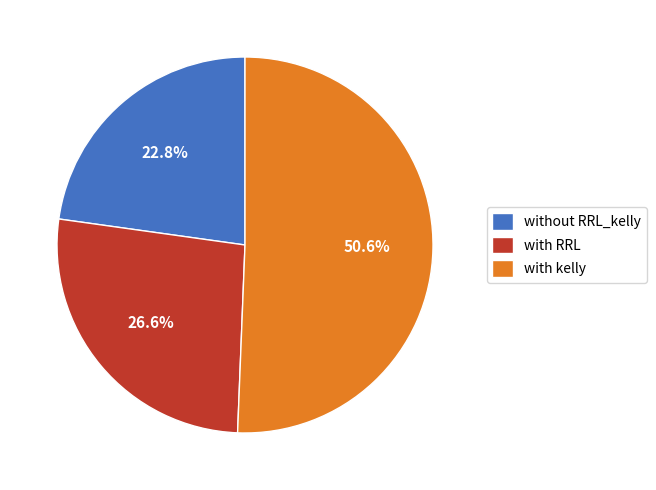

Rank the categories by value from highest to lowest.

with kelly, with RRL, without RRL_kelly